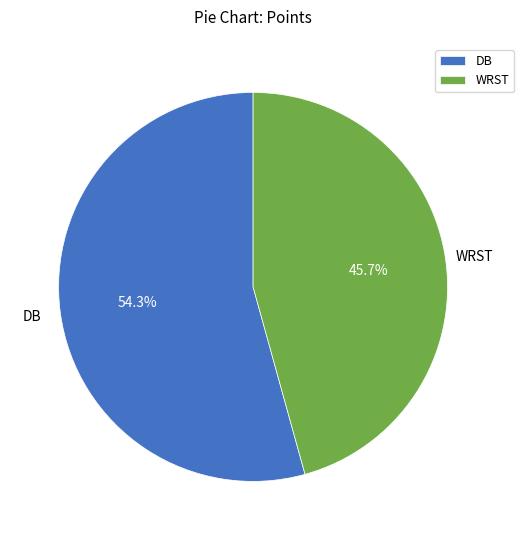

To the nearest percent, what portion does DB represent?

54%